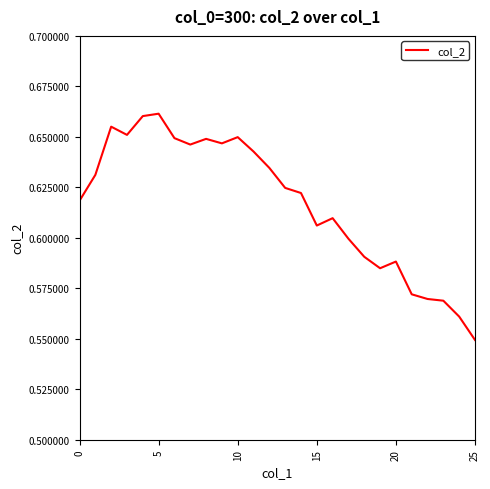

True or false: there are more than 2 points higher than both neighbors.

True